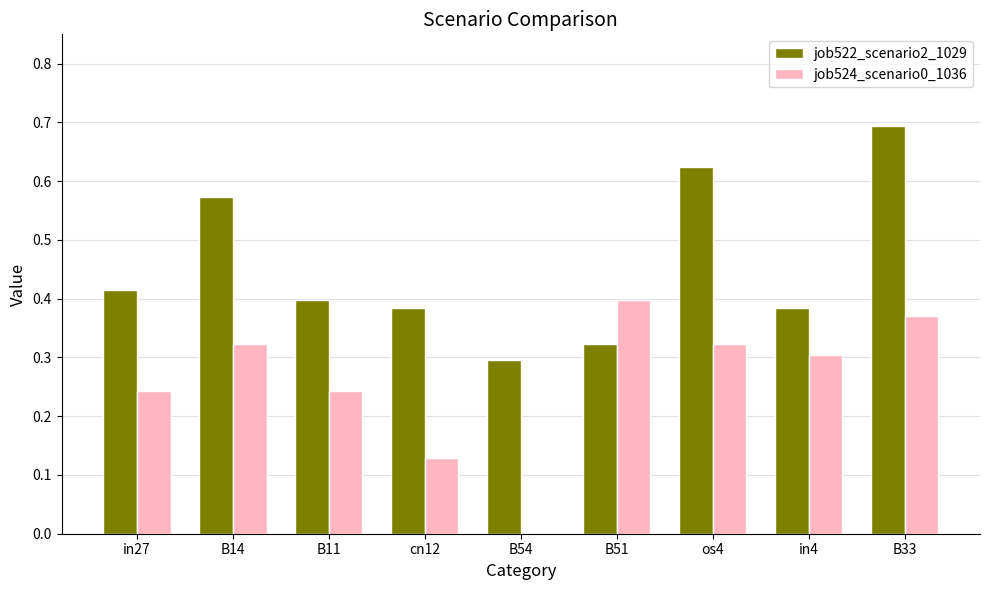

Are the bars grouped side by side (vs. stacked)?

Yes